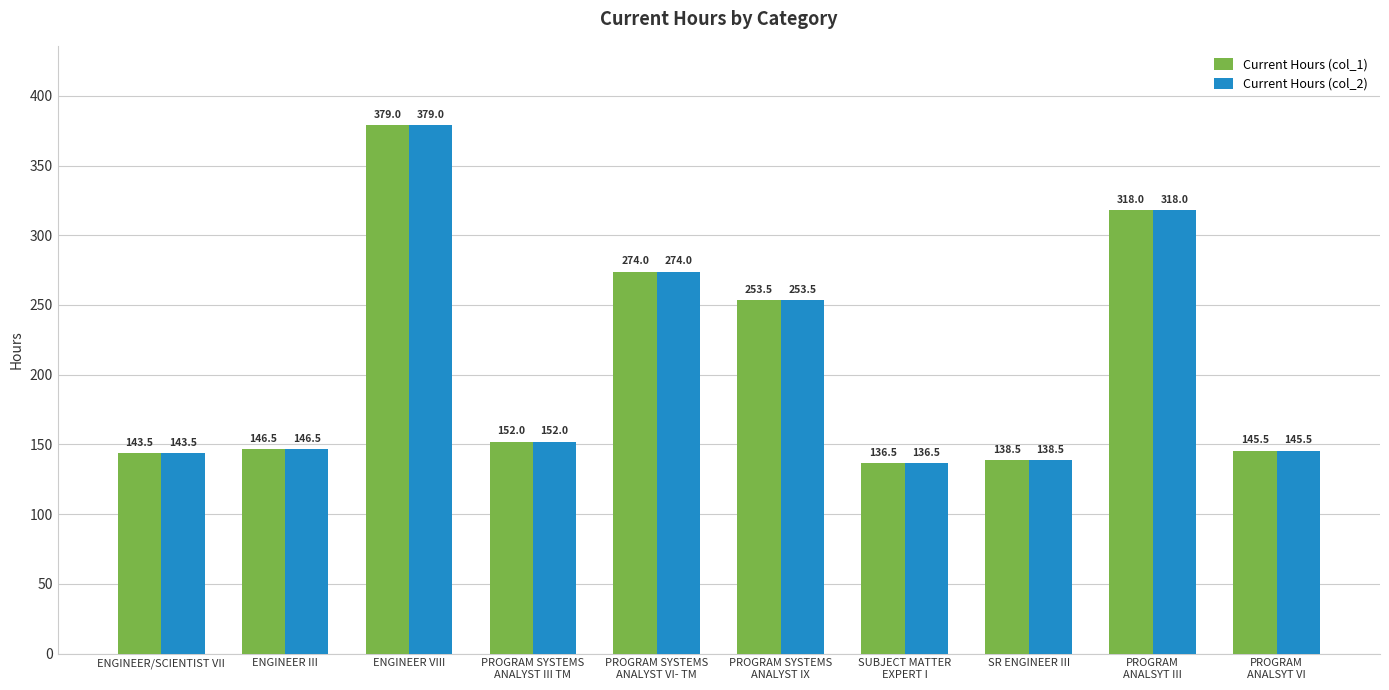

Does the chart contain any negative values?

No